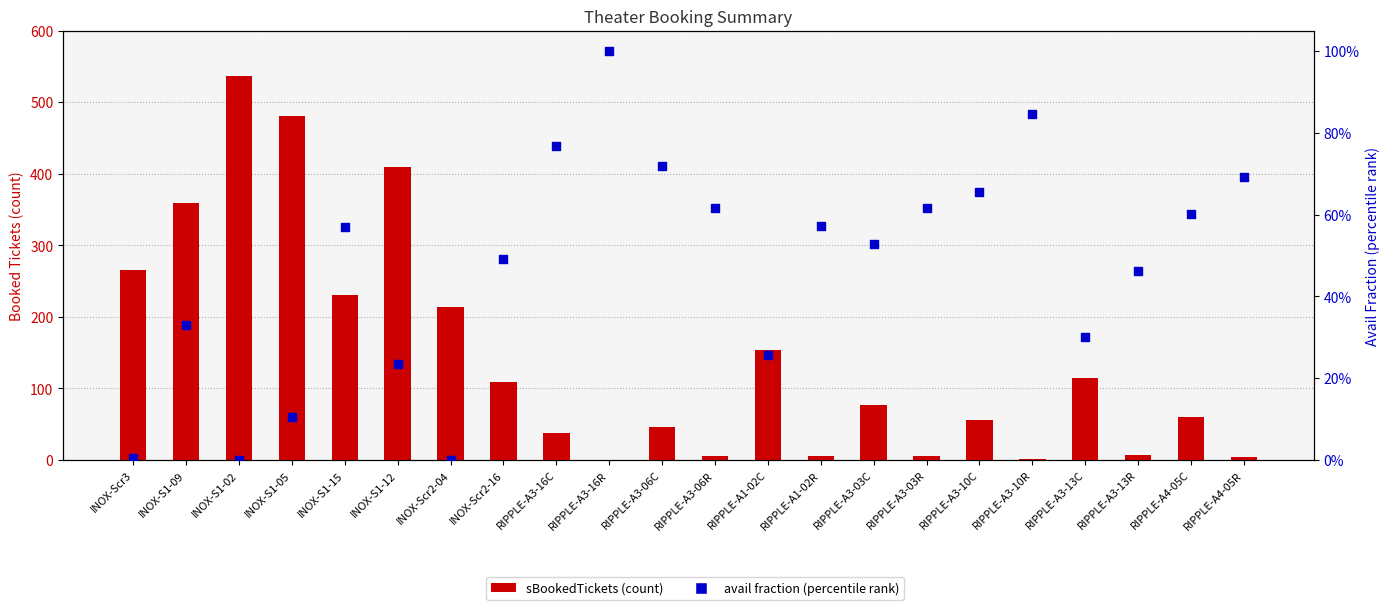

What is the change in value from INOX-S1-02 to RIPPLE-A3-13R?

+0.5